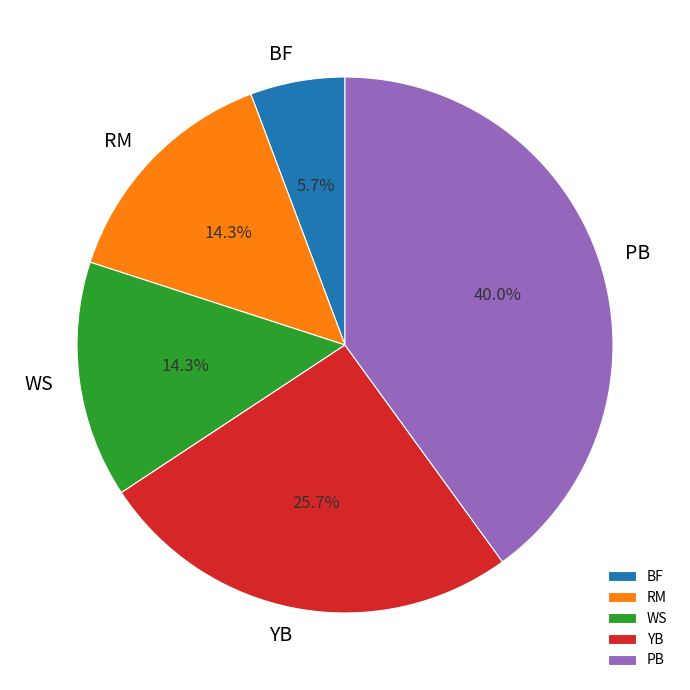

To the nearest percent, what is the average slice percentage?

20%